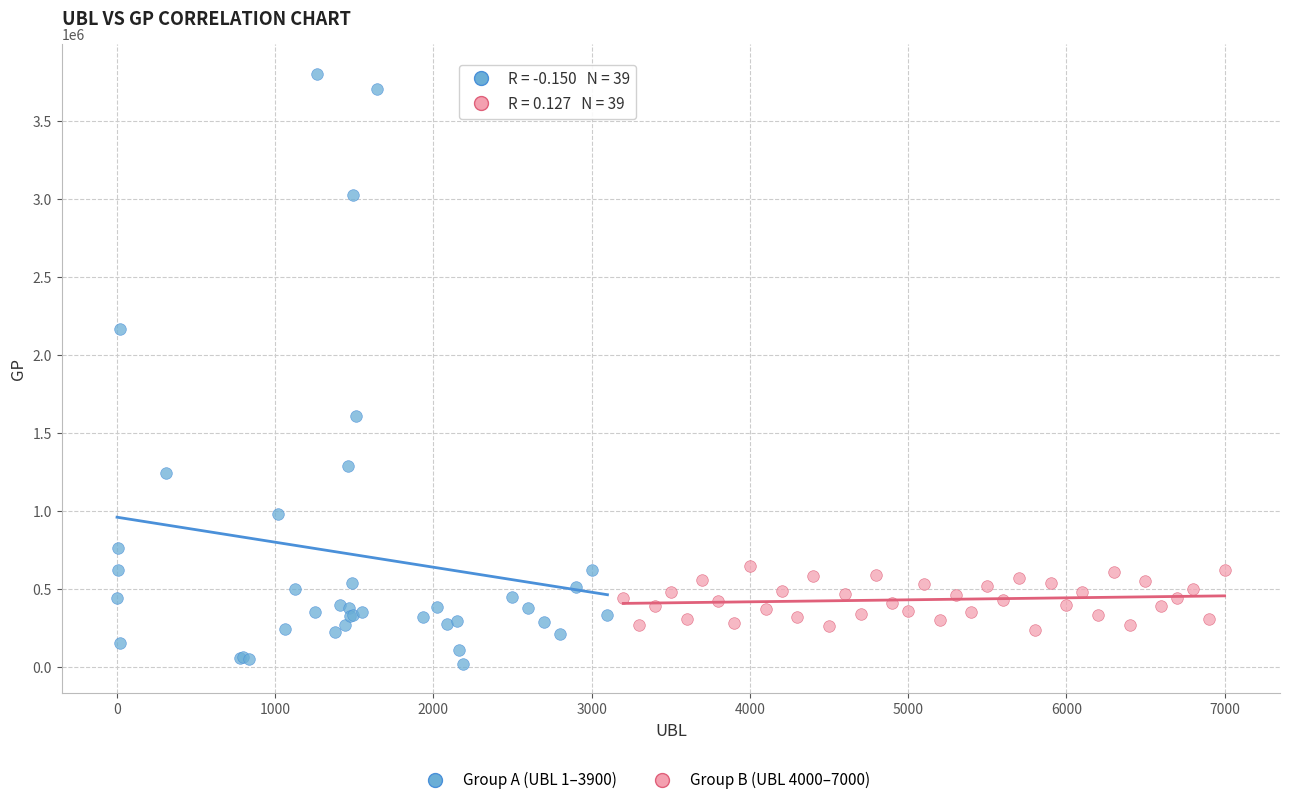

Which series reaches the minimum Y coordinate?

Group A (UBL 1–3900)